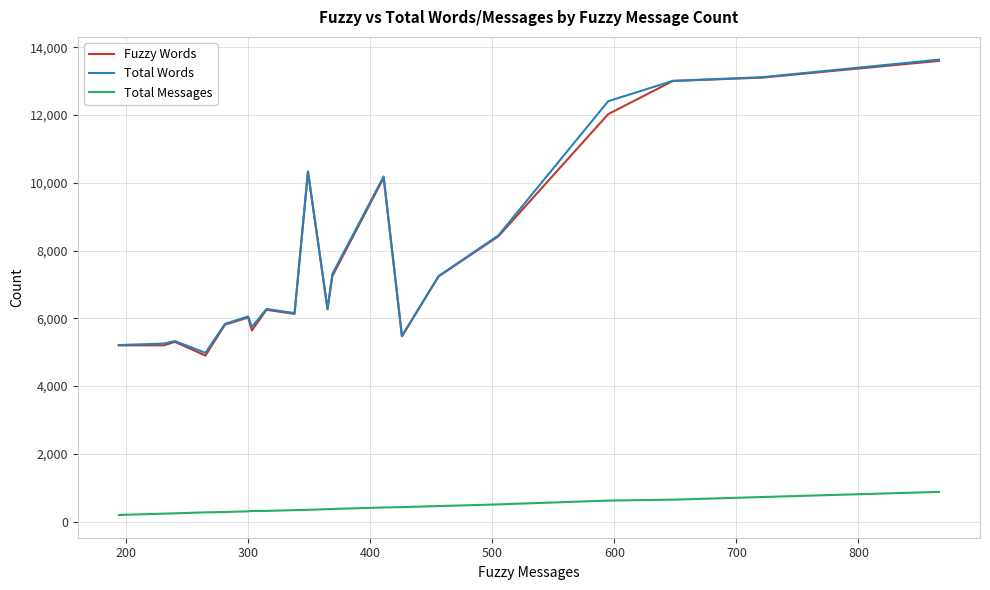

True or false: Total Messages and Total Words cross at least once.

False